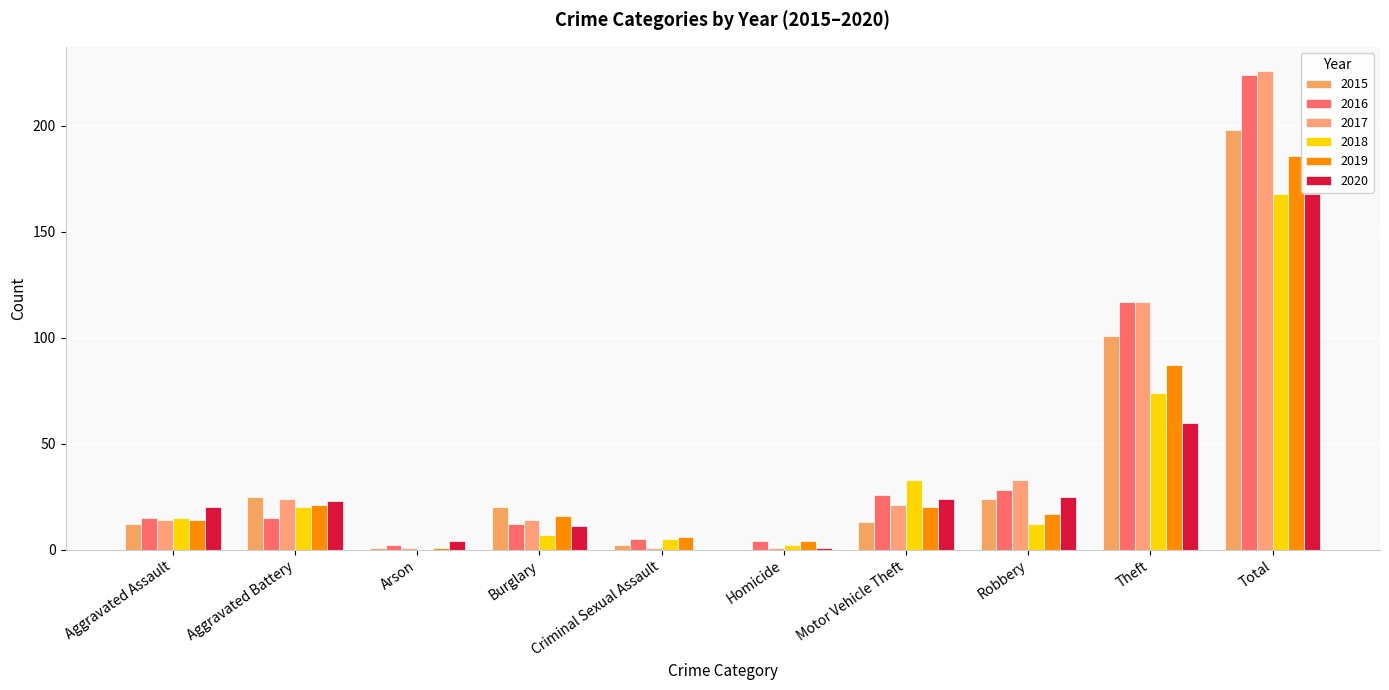

Reading left to right, transcribe all the data shown in this chart.

2015: Aggravated Assault=12	Aggravated Battery=25	Arson=1	Burglary=20	Criminal Sexual Assault=2	Homicide=0	Motor Vehicle Theft=13	Robbery=24	Theft=101	Total=198
2016: Aggravated Assault=15	Aggravated Battery=15	Arson=2	Burglary=12	Criminal Sexual Assault=5	Homicide=4	Motor Vehicle Theft=26	Robbery=28	Theft=117	Total=224
2017: Aggravated Assault=14	Aggravated Battery=24	Arson=1	Burglary=14	Criminal Sexual Assault=1	Homicide=1	Motor Vehicle Theft=21	Robbery=33	Theft=117	Total=226
2018: Aggravated Assault=15	Aggravated Battery=20	Arson=0	Burglary=7	Criminal Sexual Assault=5	Homicide=2	Motor Vehicle Theft=33	Robbery=12	Theft=74	Total=168
2019: Aggravated Assault=14	Aggravated Battery=21	Arson=1	Burglary=16	Criminal Sexual Assault=6	Homicide=4	Motor Vehicle Theft=20	Robbery=17	Theft=87	Total=186
2020: Aggravated Assault=20	Aggravated Battery=23	Arson=4	Burglary=11	Criminal Sexual Assault=0	Homicide=1	Motor Vehicle Theft=24	Robbery=25	Theft=60	Total=168